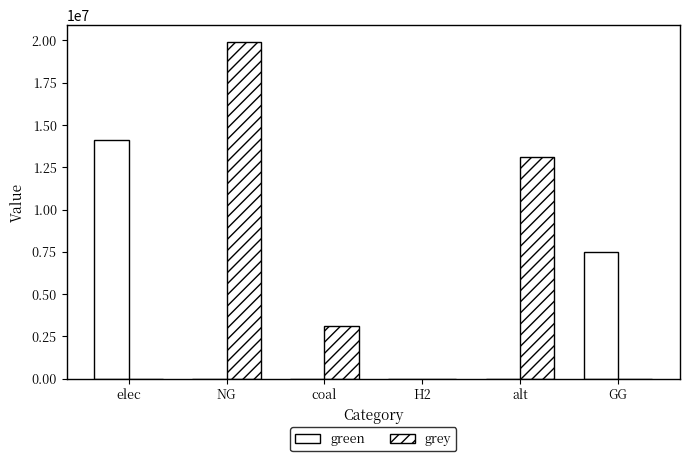

How many categories are shown in the chart?

6